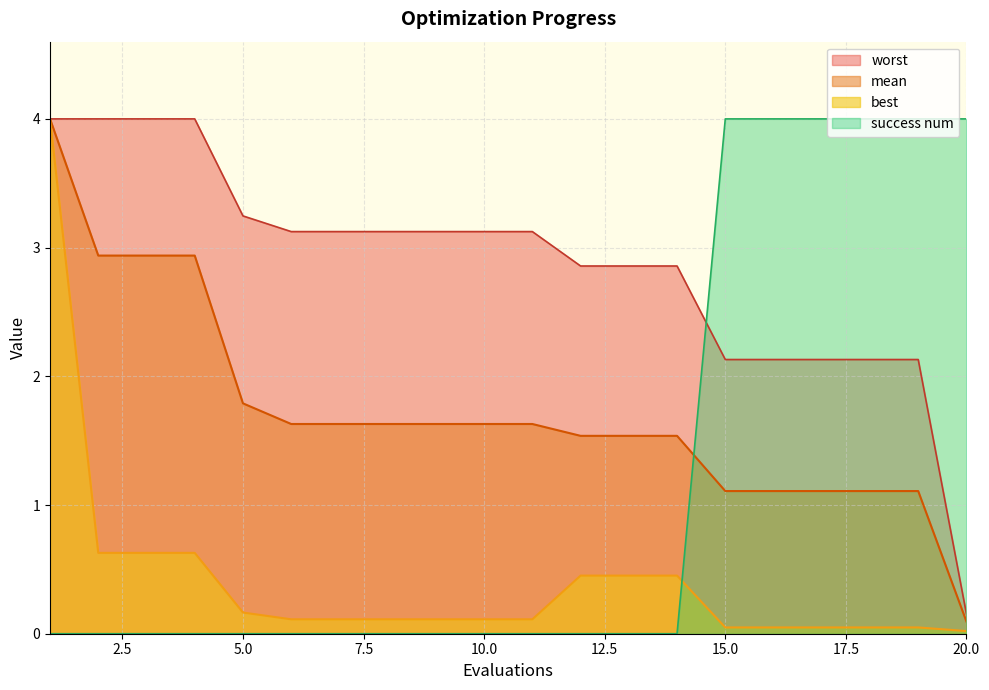

At which label does worst first exceed 3?

1